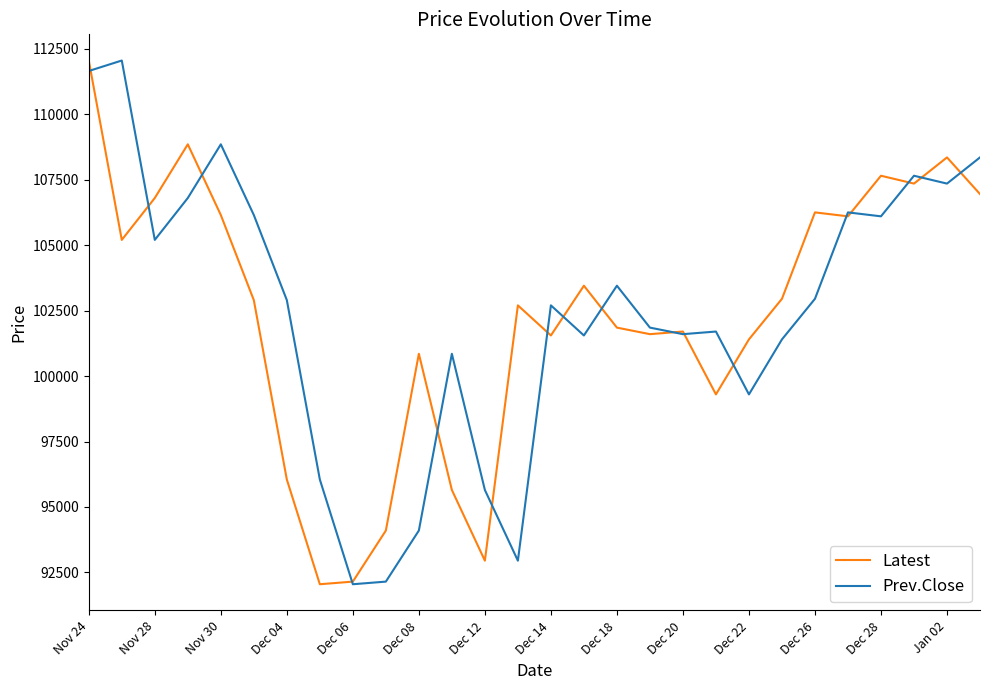

What is the maximum value shown in the chart?

112050